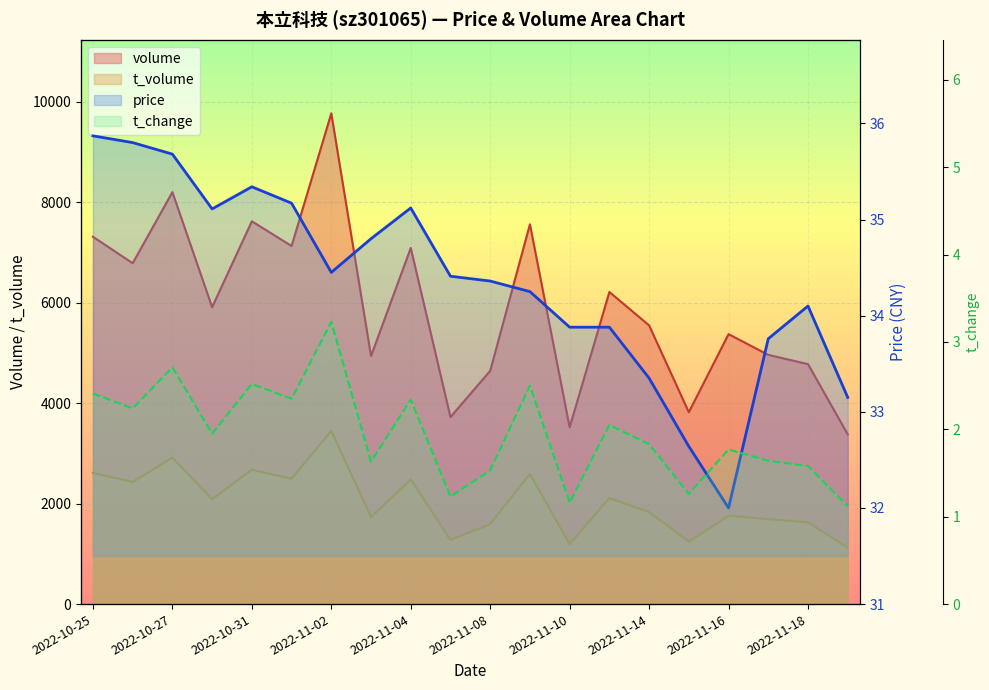

Which series has the widest spread of values?

volume